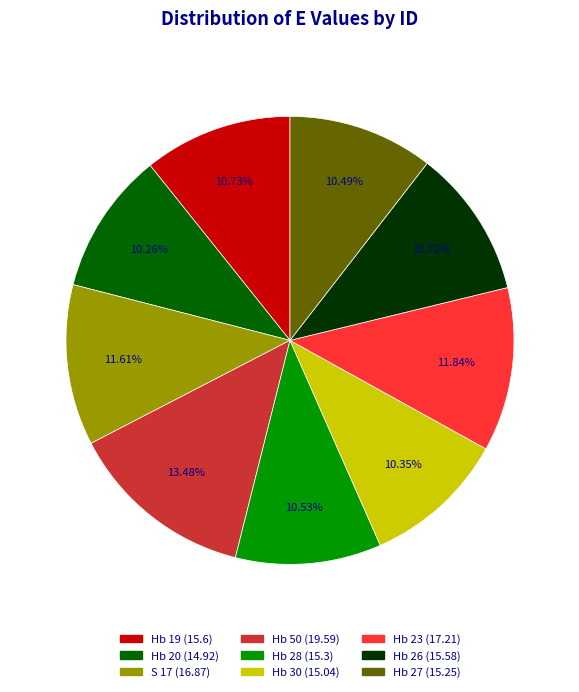

To the nearest percent, what percentage of the pie is Hb 50?

13%